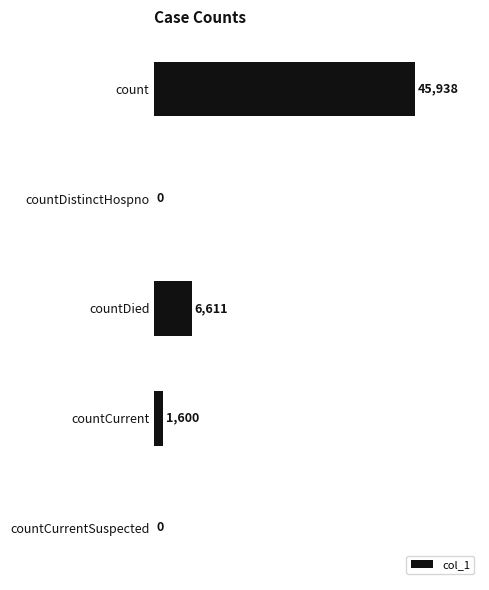

At which category does the chart reach its peak across all series?

count